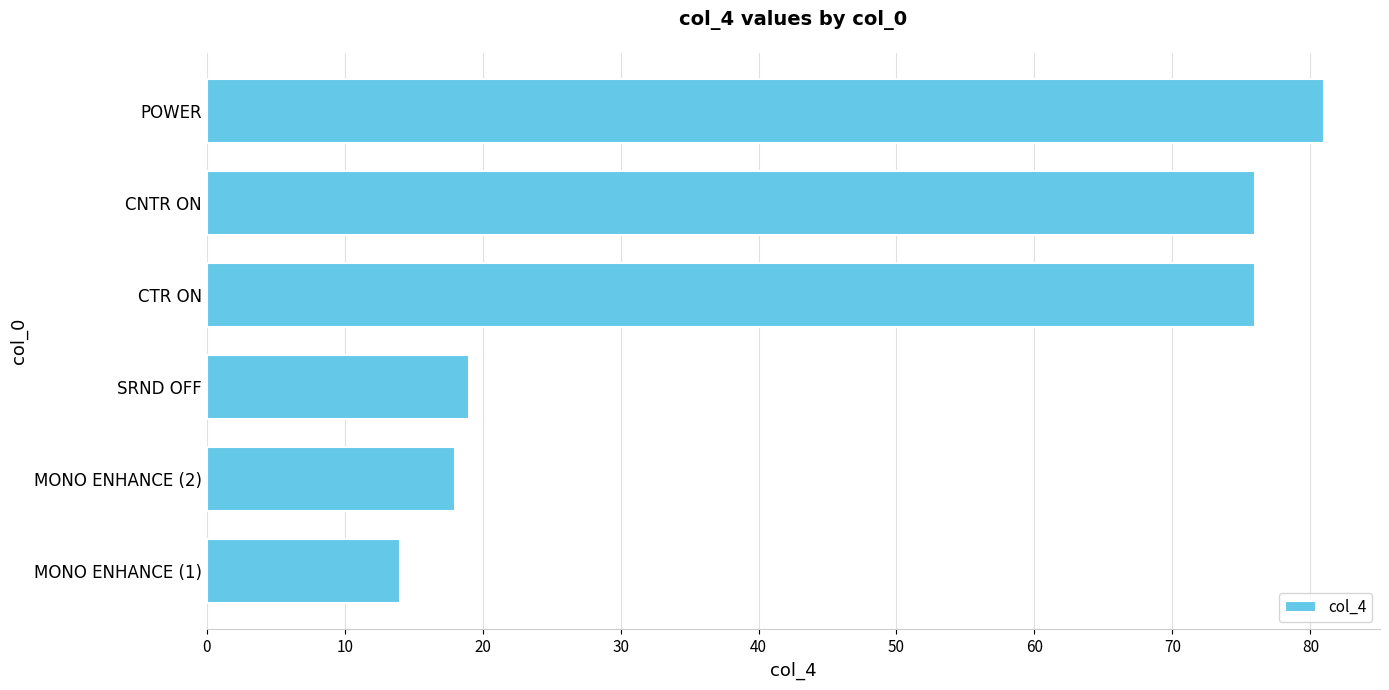

What is the difference between the maximum and minimum values?

67